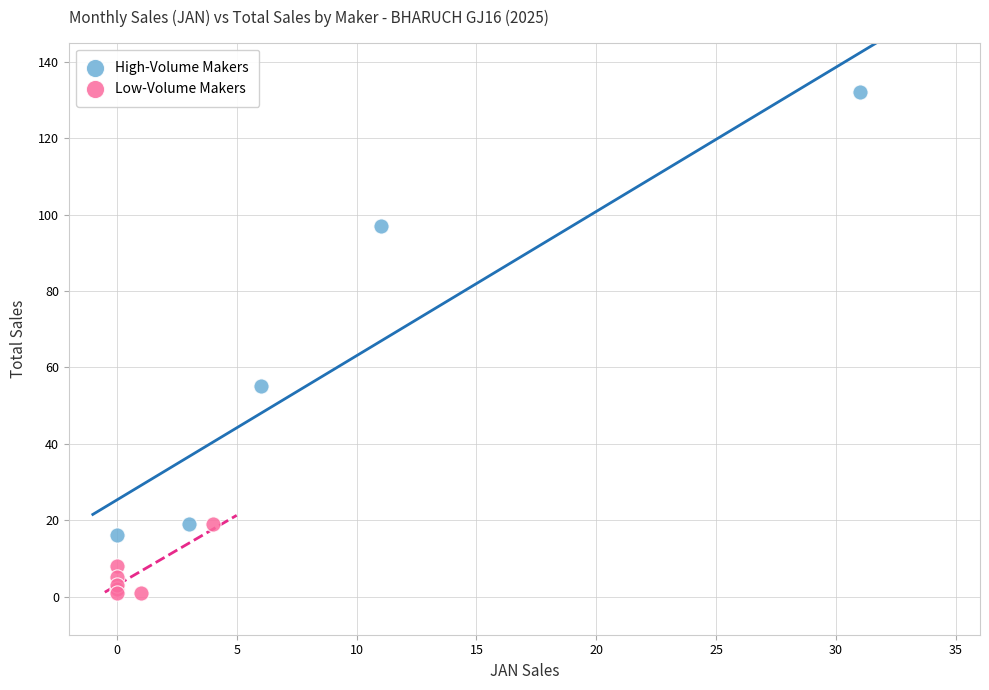

Which series contains the lowest Y value?

Low-Volume Makers